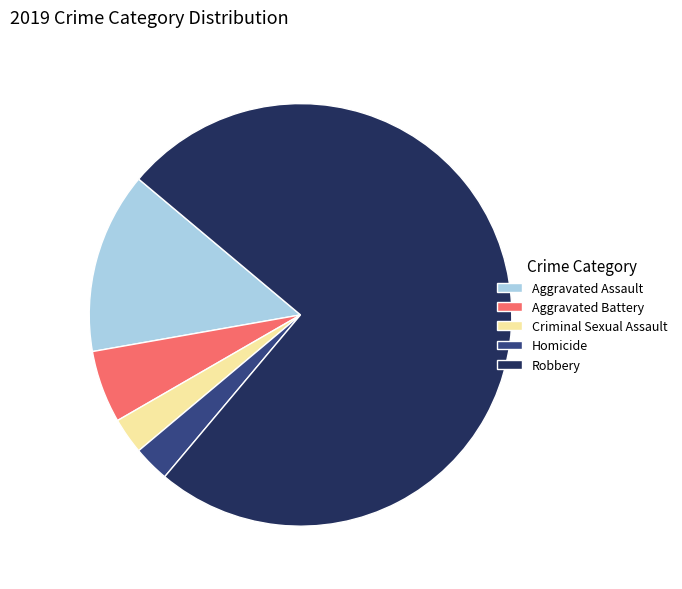

Count the number of slices in the pie.

5